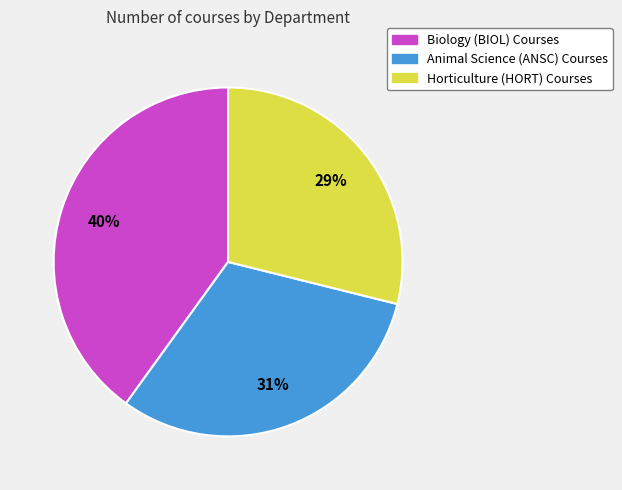

Is the sum of Animal Science (ANSC) Courses and Horticulture (HORT) Courses greater than half?

Yes